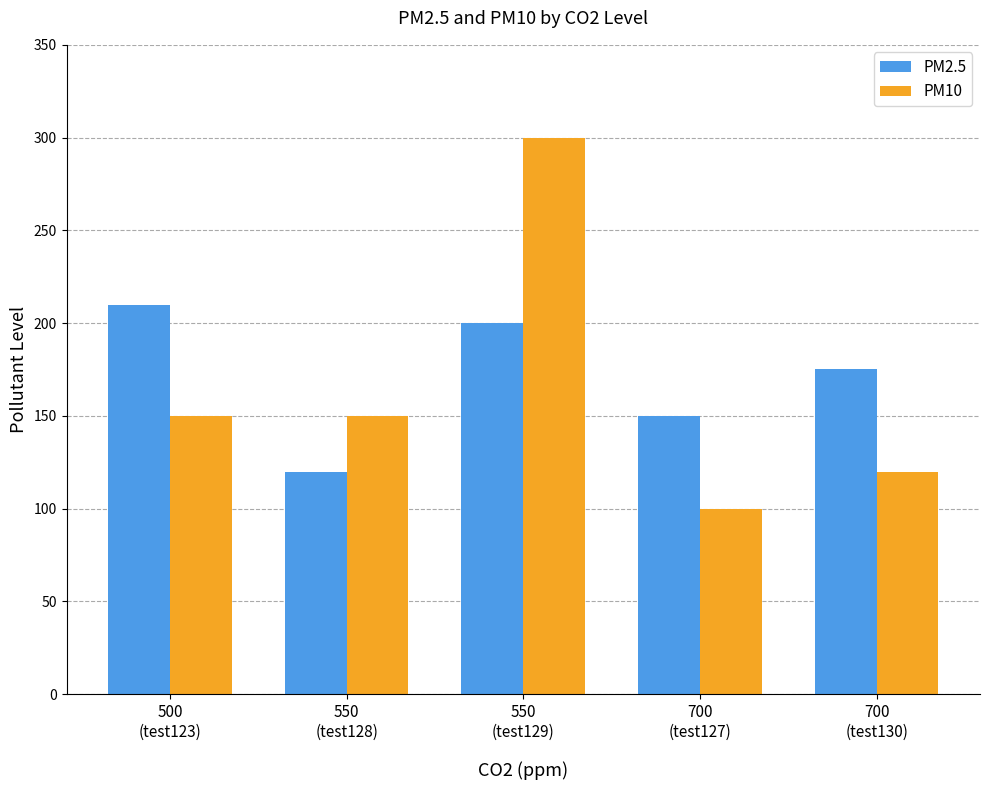

Rank the series by their maximum value, from lowest to highest.

PM2.5, PM10